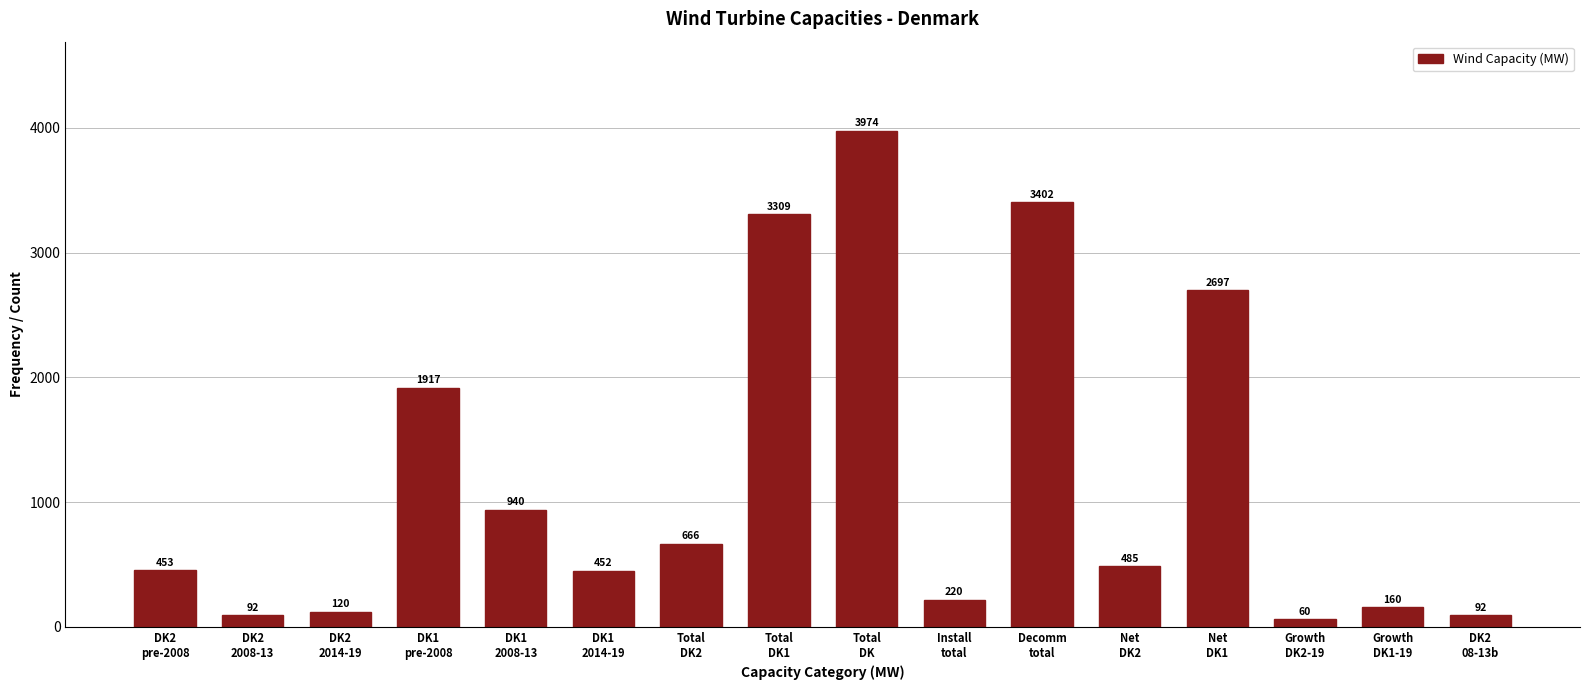

What is the value of the 6th bar from the left?

451.6